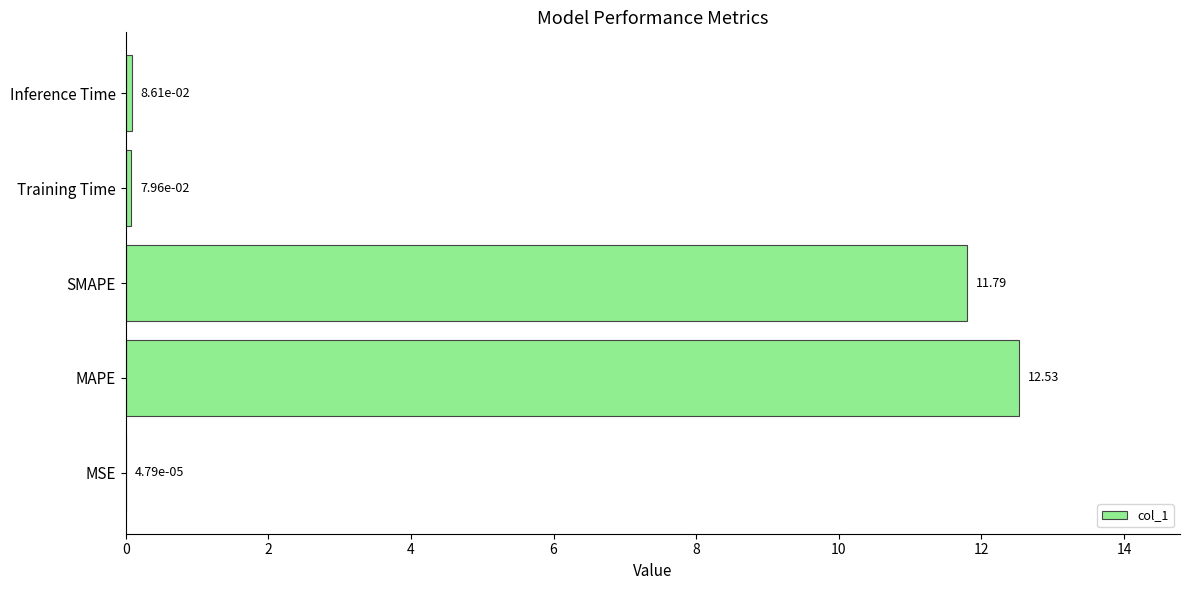

What is the change in value from MSE to SMAPE?

+11.8